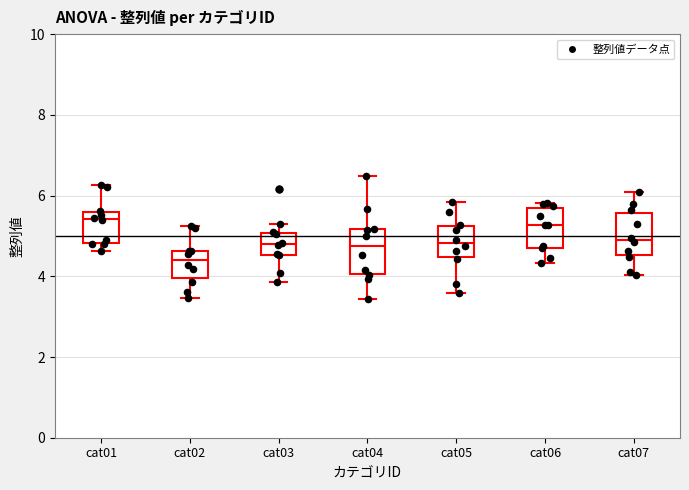

Reading left to right, read every box against the y-axis: the position of its median line, the range the box covers, and the ends of its whiskers. The values are not printed on the chart, so give them approximately, as read against the axis.

cat01: median 5.4, box 4.8 to 5.6, whiskers 4.6 to 6.2
cat02: median 4.4, box 4.0 to 4.6, whiskers 3.4 to 5.2
cat03: median 4.8, box 4.6 to 5.0, whiskers 3.8 to 5.4
cat04: median 4.8, box 4.0 to 5.2, whiskers 3.4 to 6.4
cat05: median 4.8, box 4.4 to 5.2, whiskers 3.6 to 5.8
cat06: median 5.2, box 4.8 to 5.6, whiskers 4.4 to 5.8
cat07: median 4.8, box 4.6 to 5.6, whiskers 4.0 to 6.0